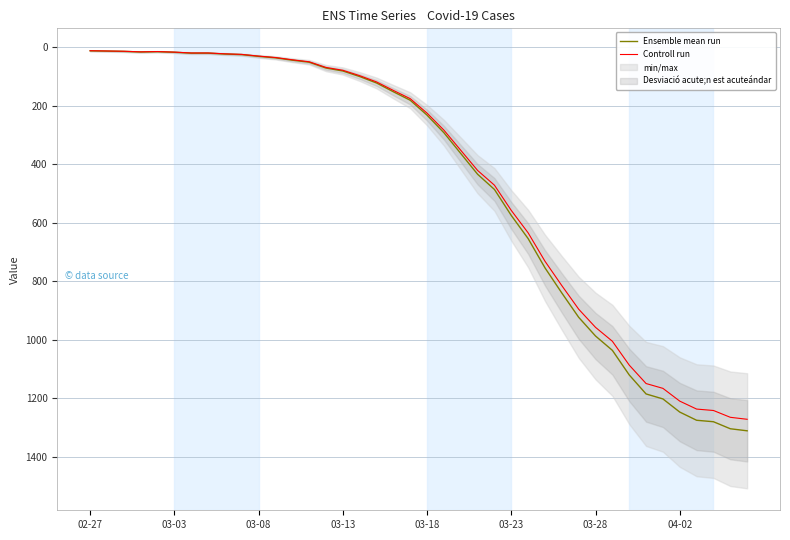

Which series has the largest total across all categories?

Ensemble mean run